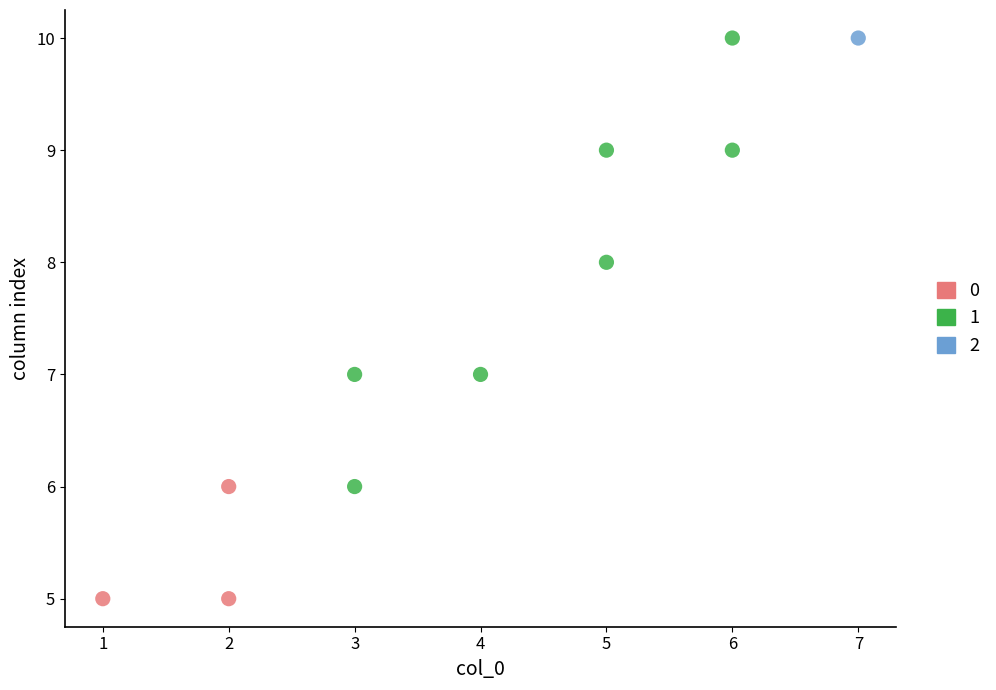

Which series contains the lowest Y value?

0